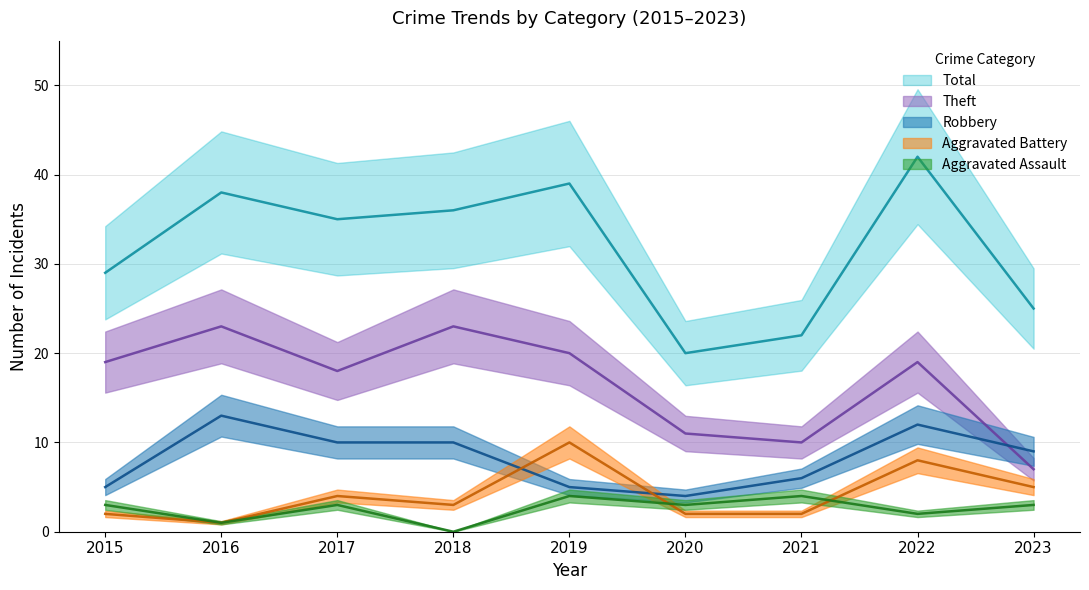

What is the minimum value for Theft?

7